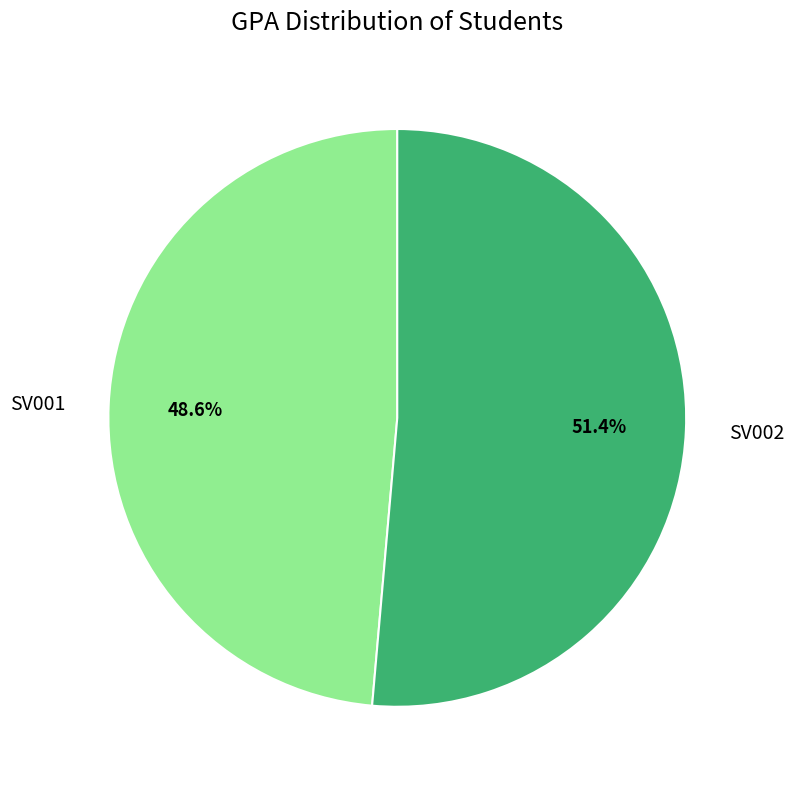

What is the smallest slice in the pie chart?

SV001